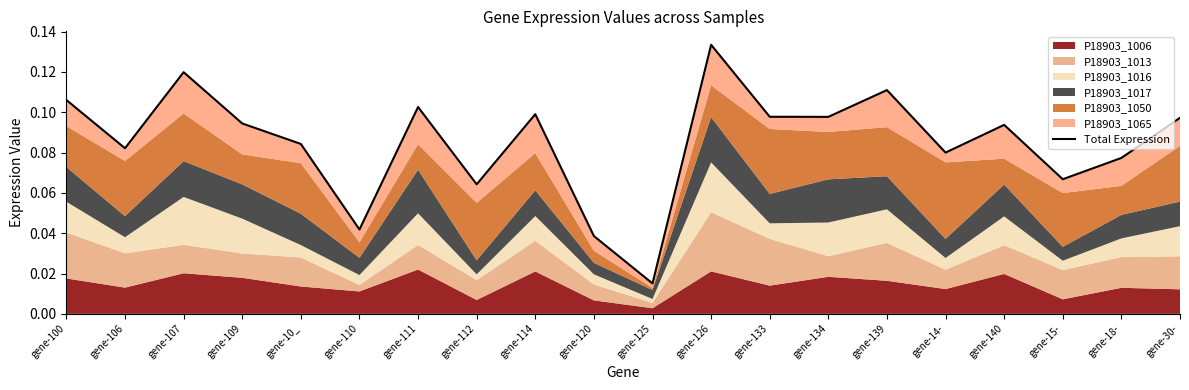

What is the maximum value shown in the chart?

0.1